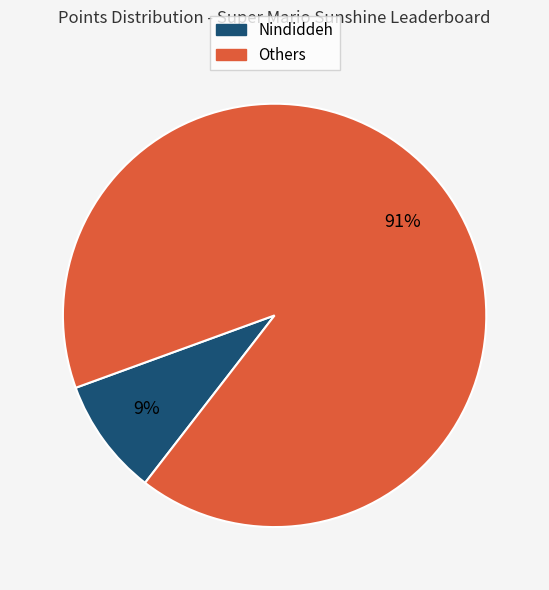

Is there any slice that represents more than half of the pie?

Yes